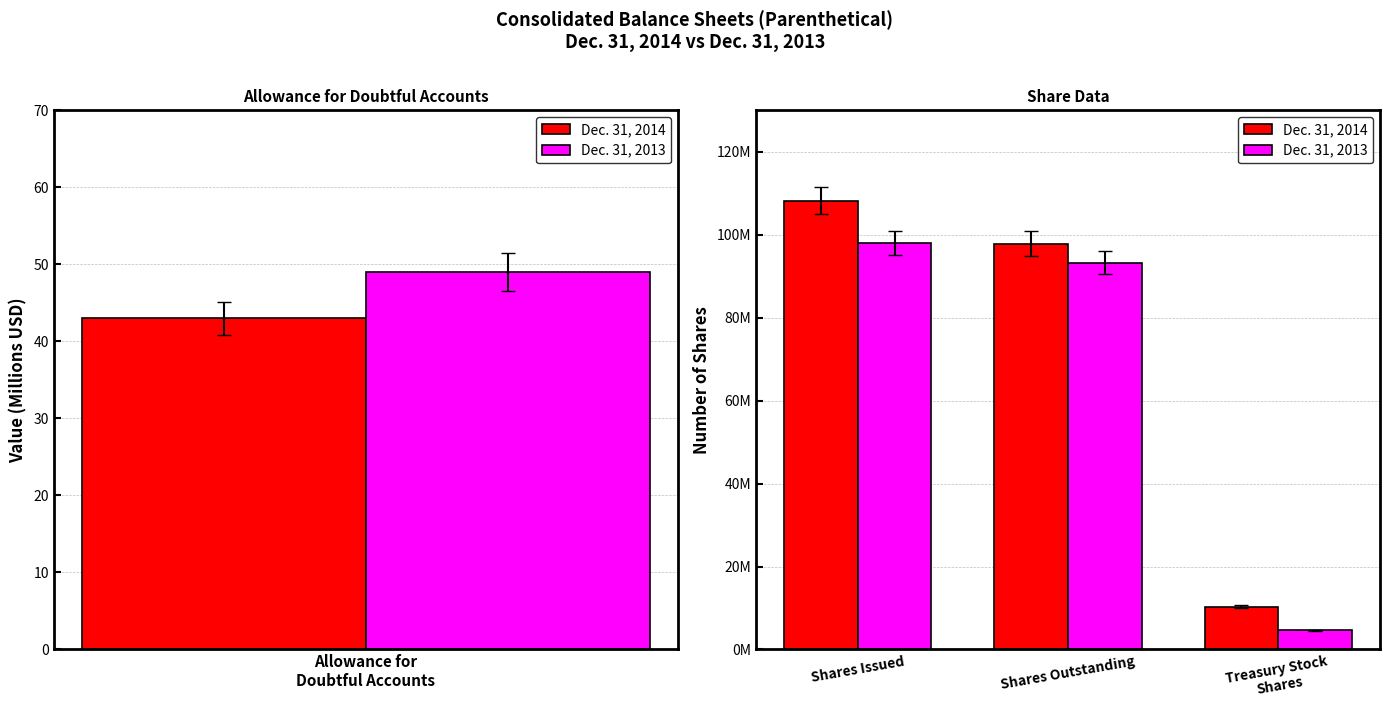

Read the Dec. 31, 2013 value at Shares Outstanding.

93288936